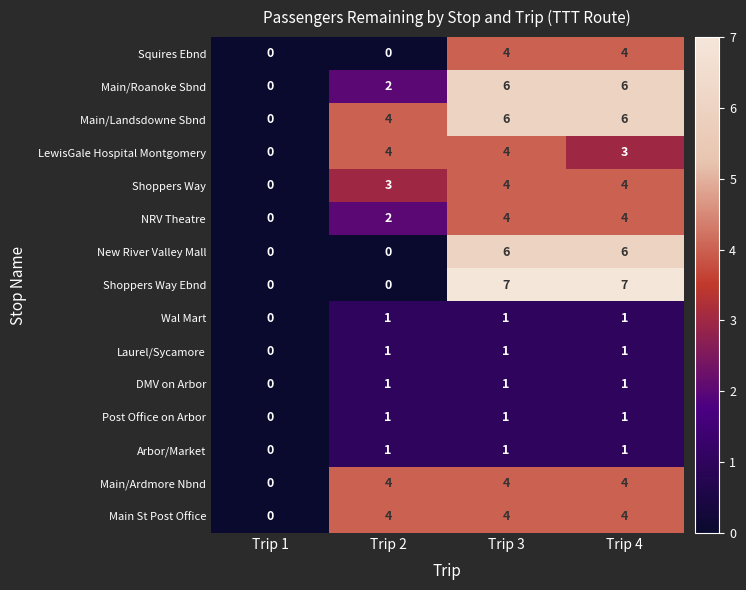

True or false: Shoppers Way Ebnd has a value of 7 at Trip 3.

True